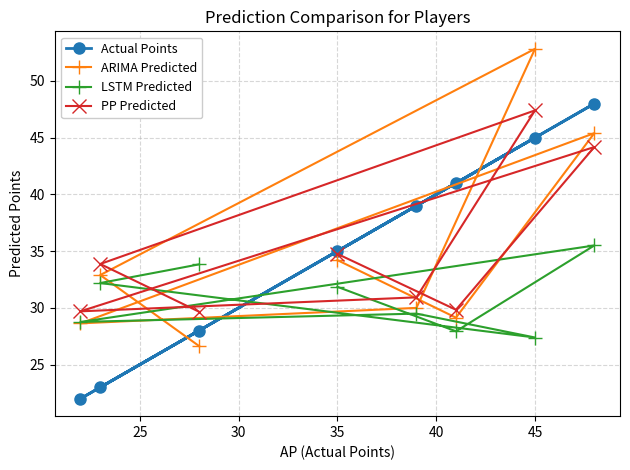

True or false: ARIMA Predicted has a value of 11.0 at 35.

False